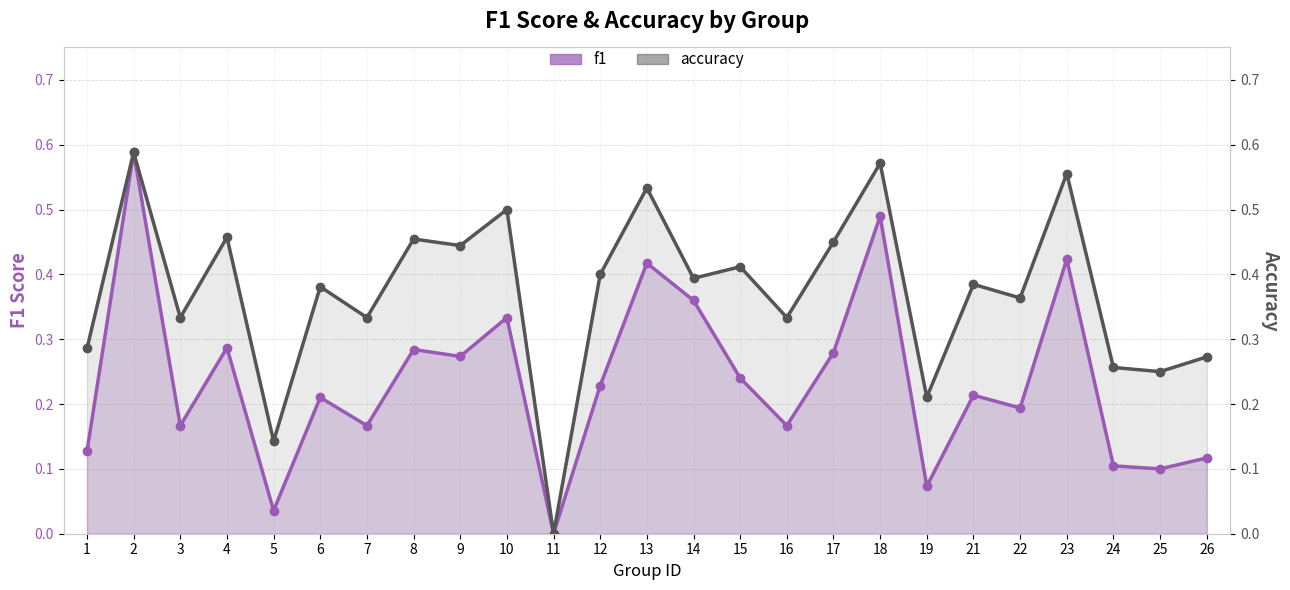

What is the difference between the accuracy values at 23 and 26?

0.3